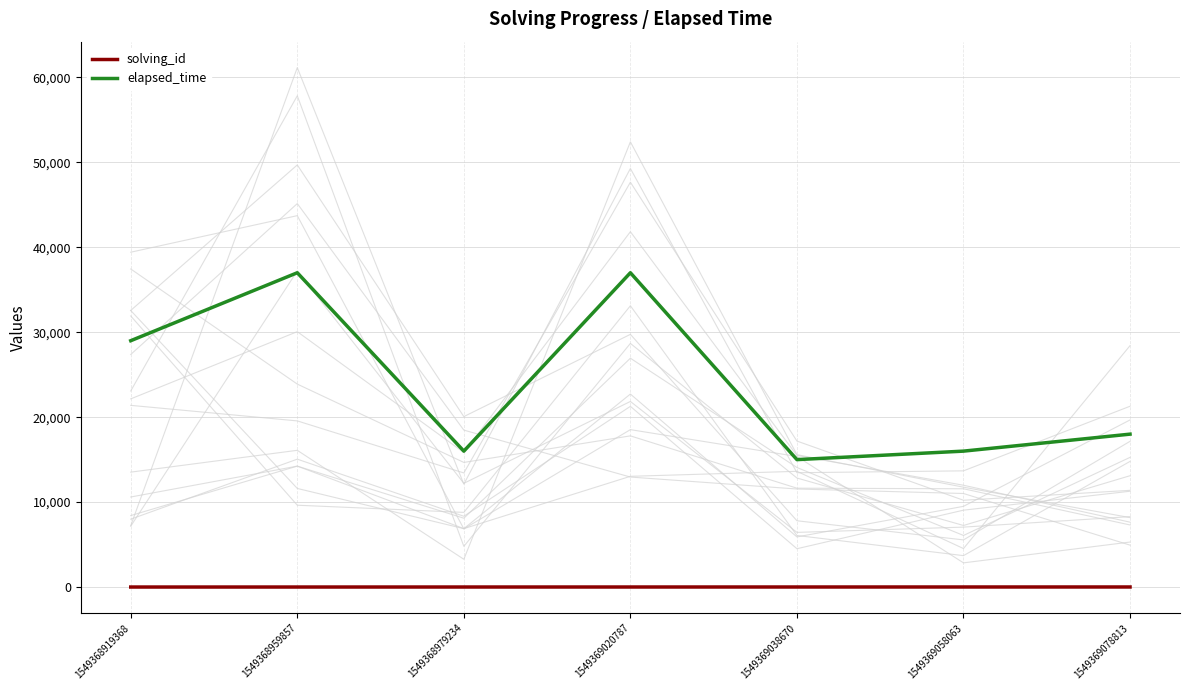

At which category does the chart reach its minimum across all series?

1549368919368